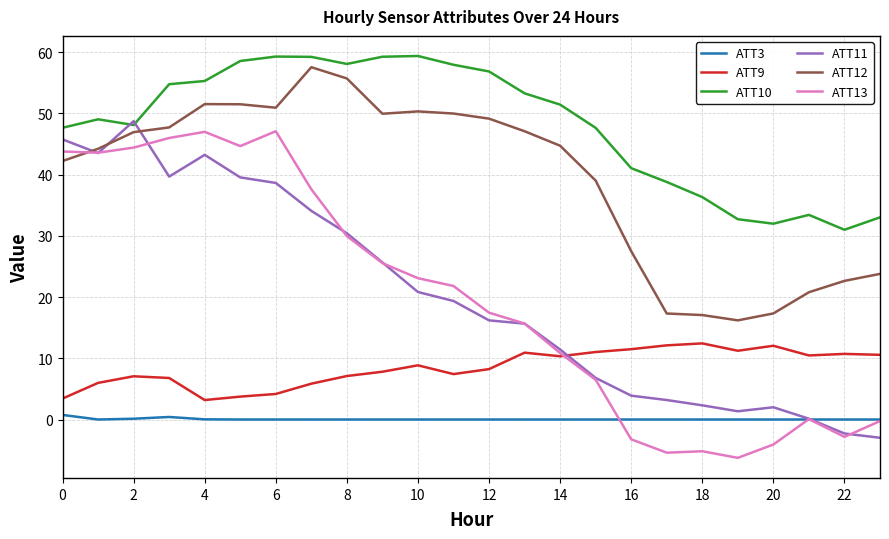

What is the smallest value displayed?

-6.3